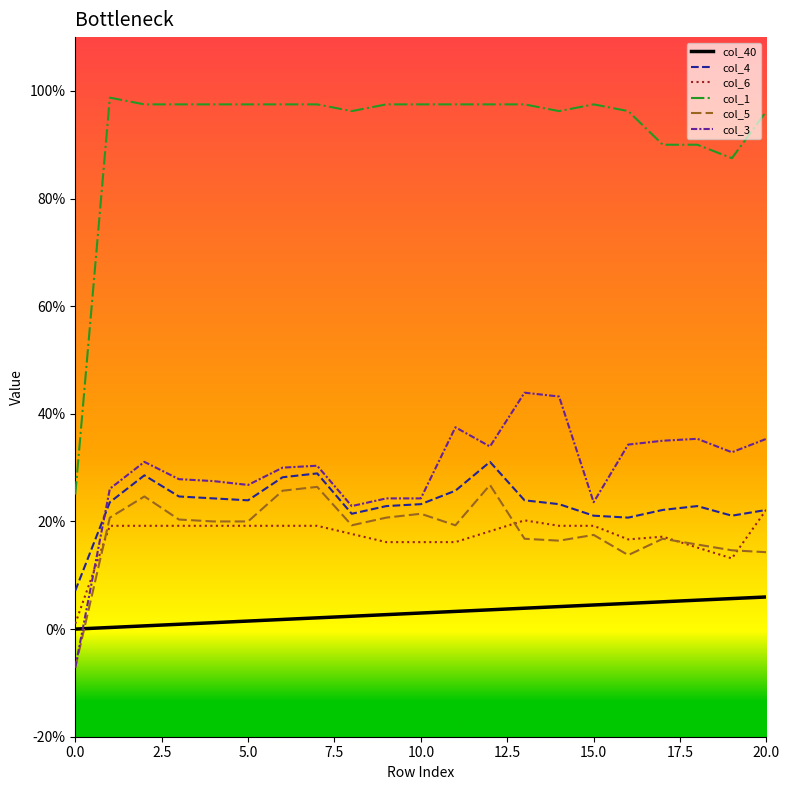

Is this an area chart (filled region under the line)?

No